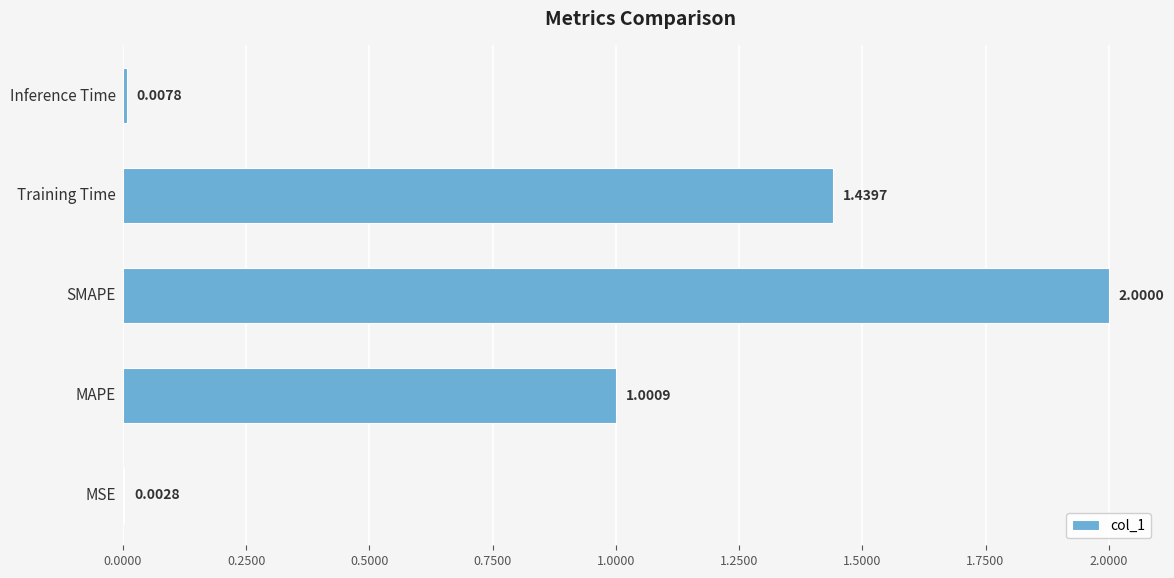

What is the sum of all values?

4.5